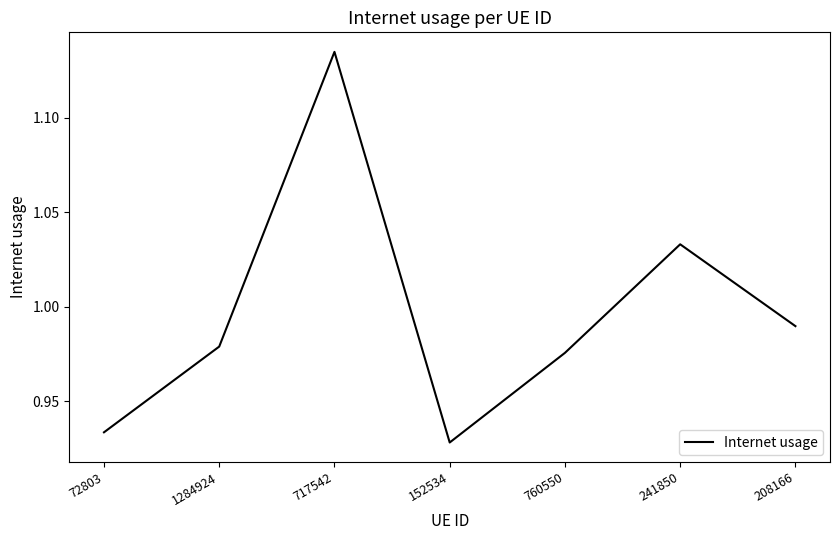

At which category does the chart reach its peak across all series?

717542